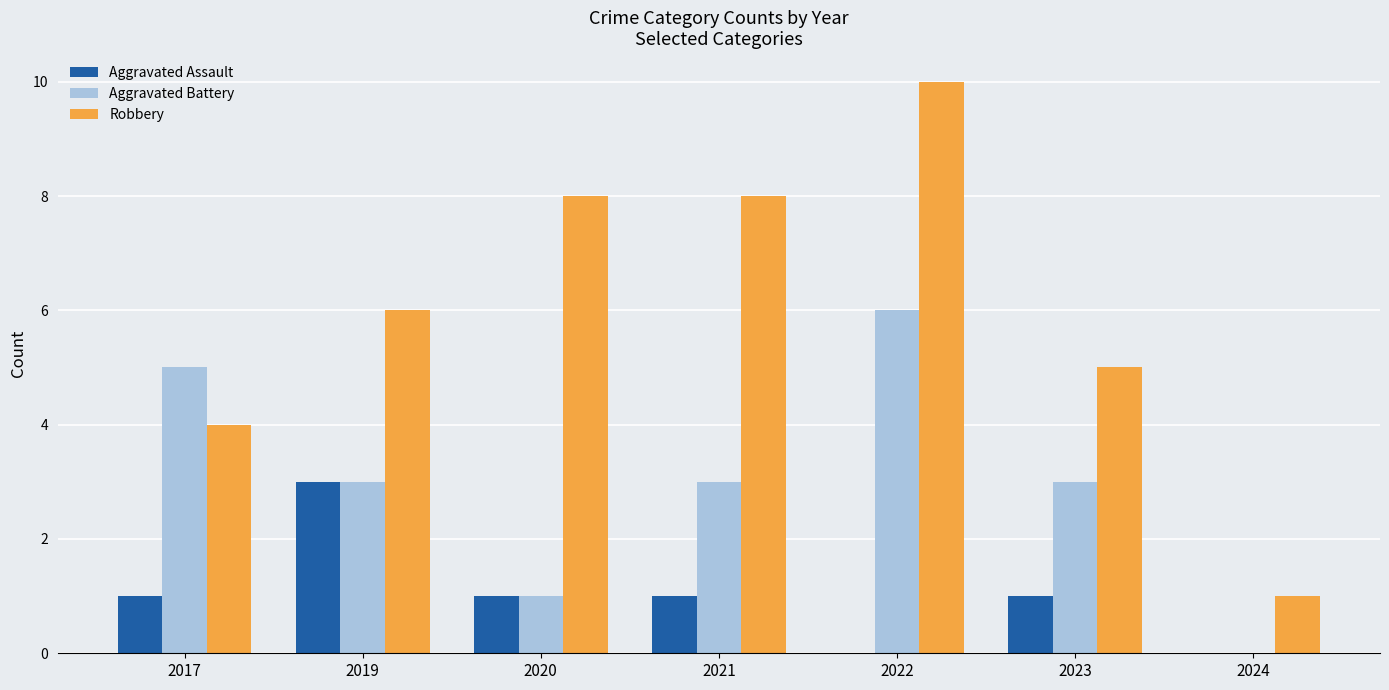

Are the bars grouped side by side (vs. stacked)?

Yes